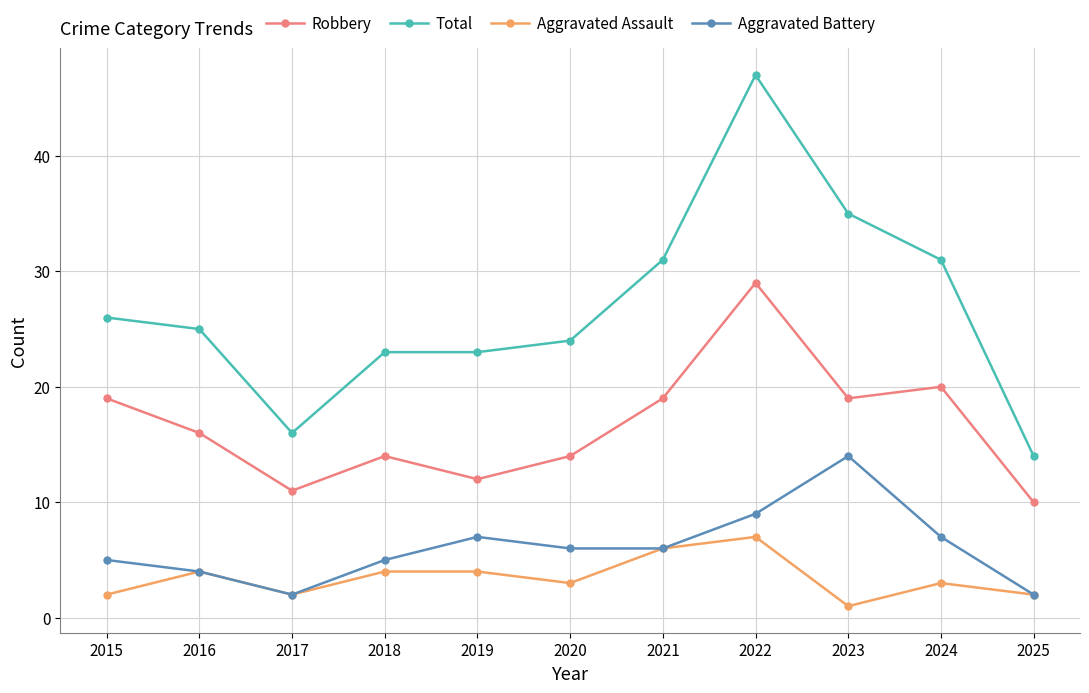

What is the difference between the second highest and second lowest values in the Aggravated Assault series?

4